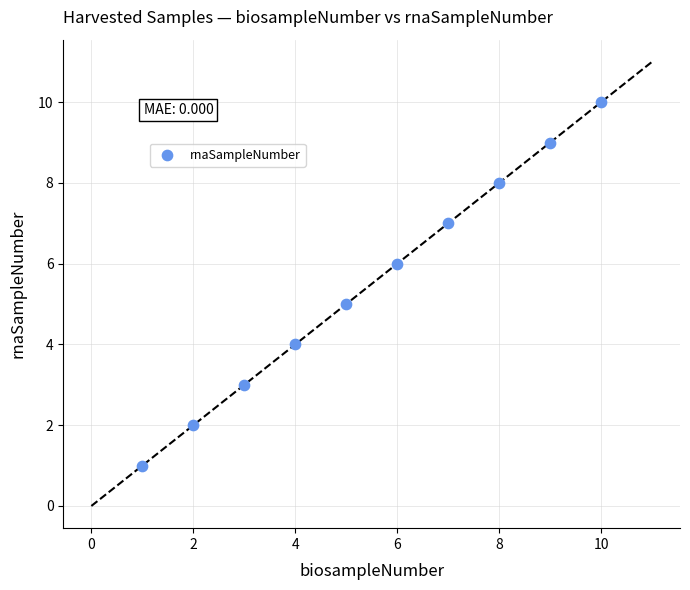

What is the range of X values (max minus min)?

9